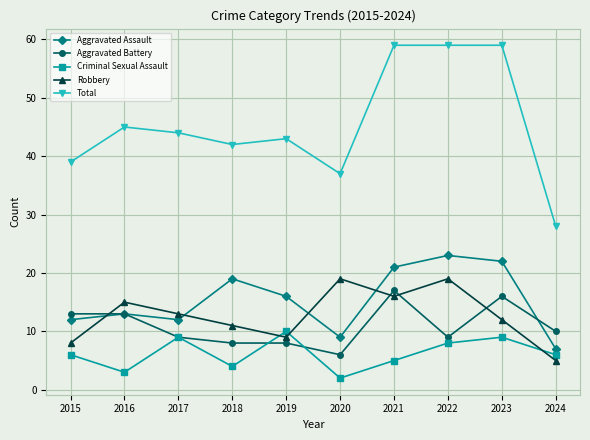

Which series changed the most between 2019 and 2024?

Total